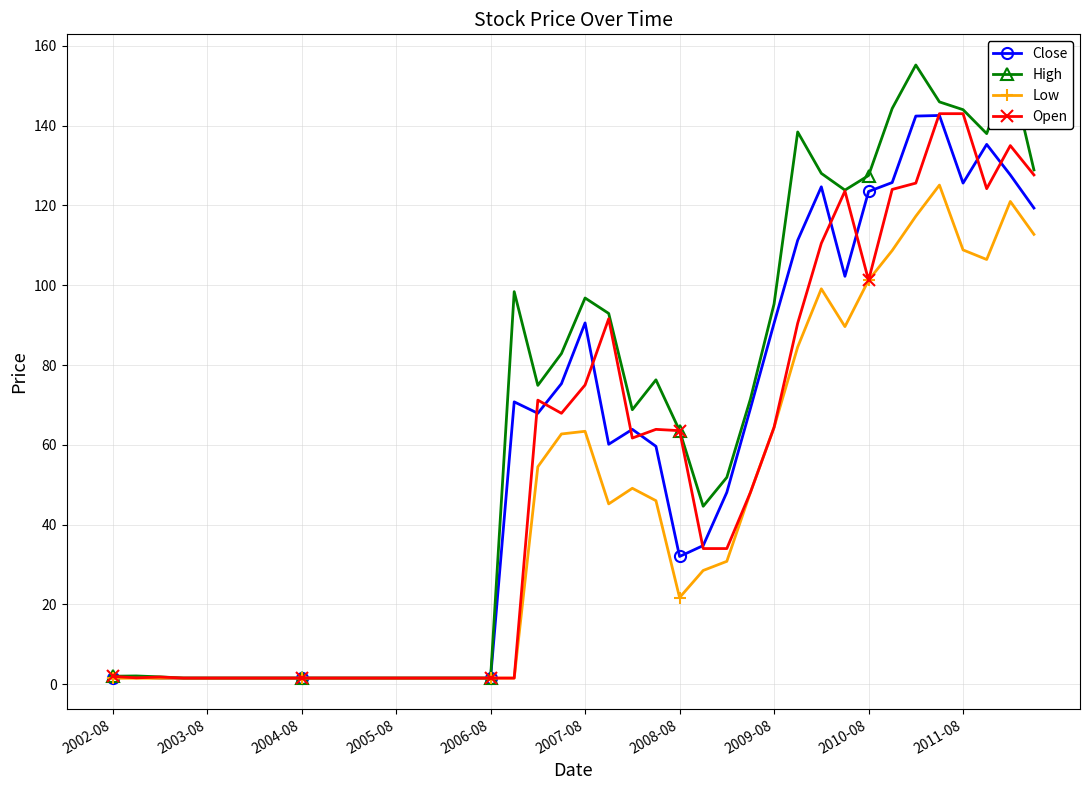

What are all the series names shown in the legend?

Close, High, Low, Open